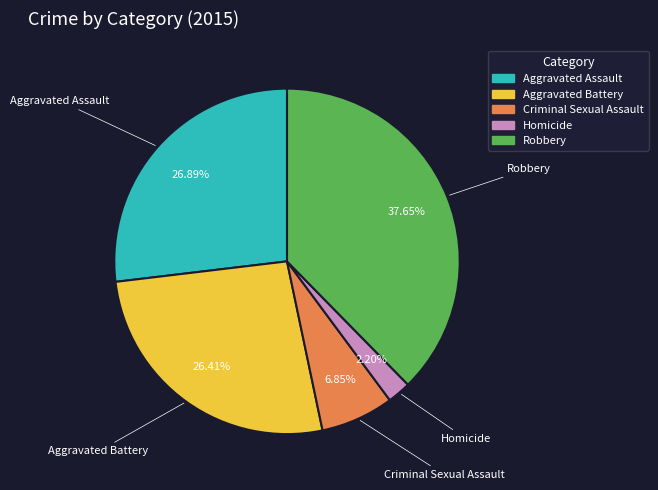

What is the ratio of the value at Criminal Sexual Assault to the value at Aggravated Assault?

0.3